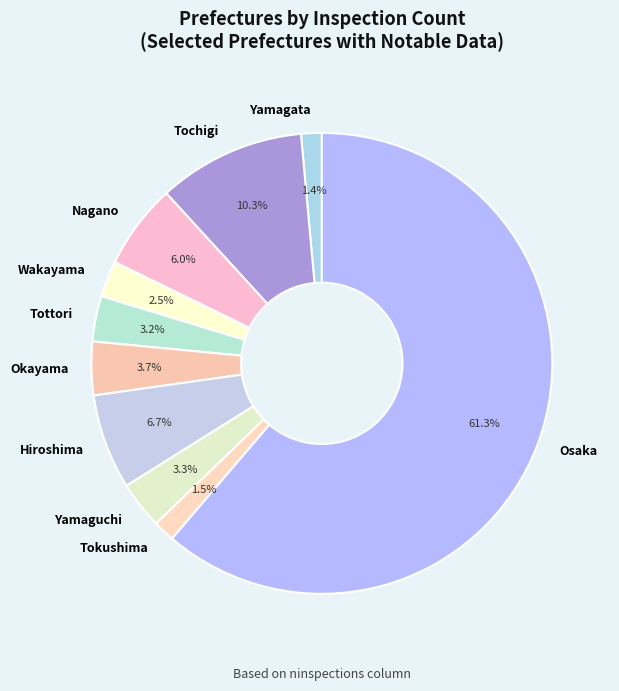

Which has a higher value, Okayama or Osaka?

Osaka